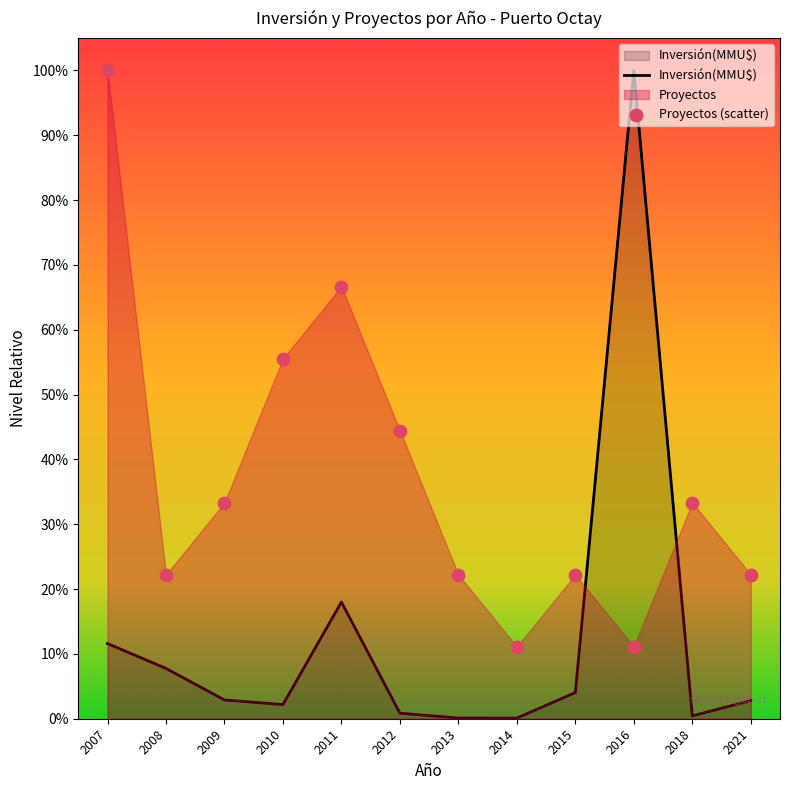

Which series reaches the minimum Y coordinate?

Inversión(MMU$)